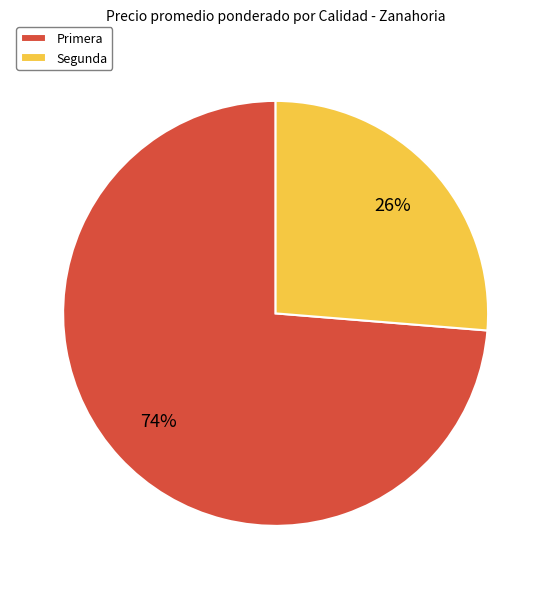

Do Primera and Segunda together represent more than half of the pie?

Yes